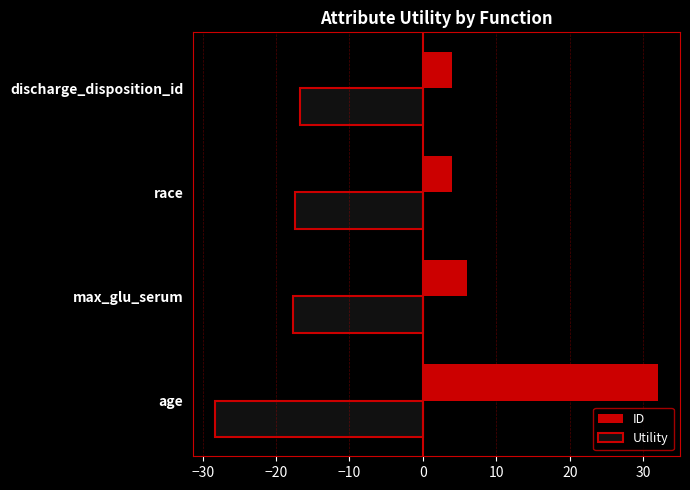

How many data points in ID are less than 6?

2